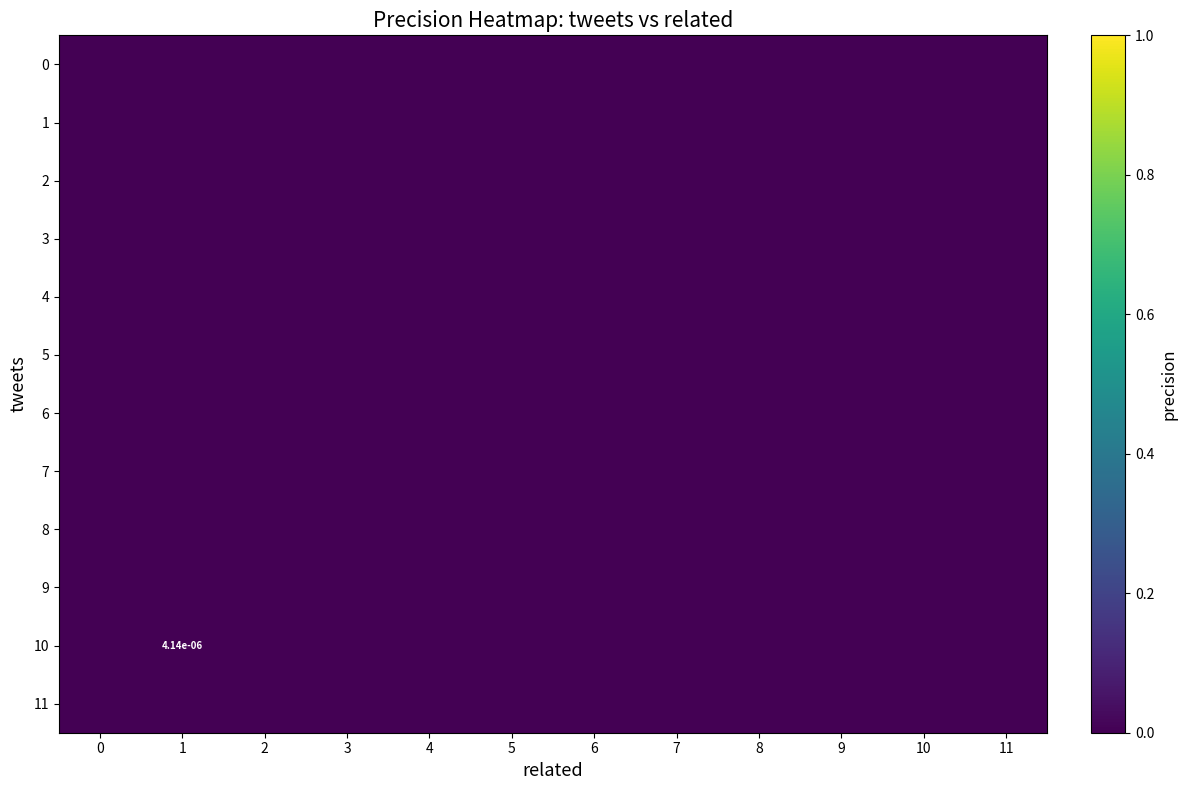

Count the number of categories in the chart.

12